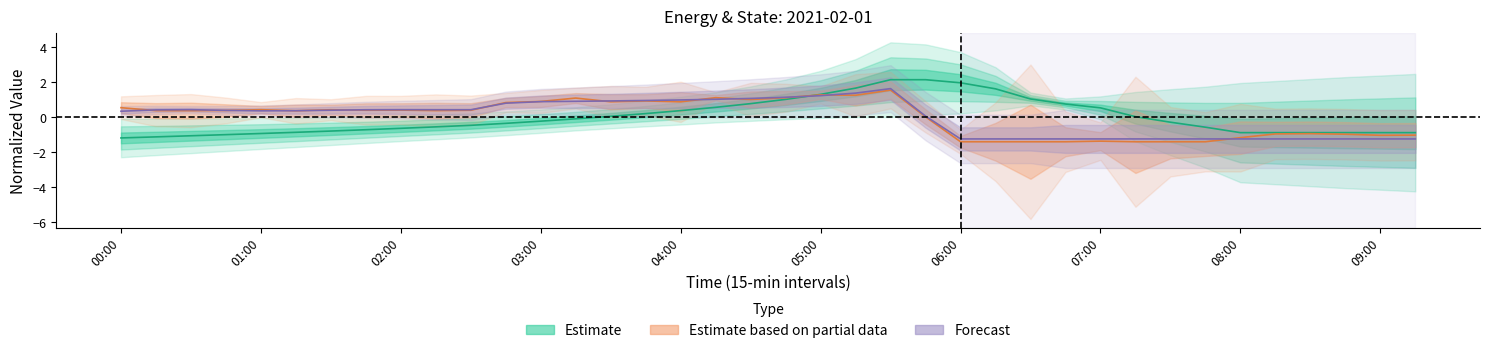

What is the label of the 26th point from the left?

25